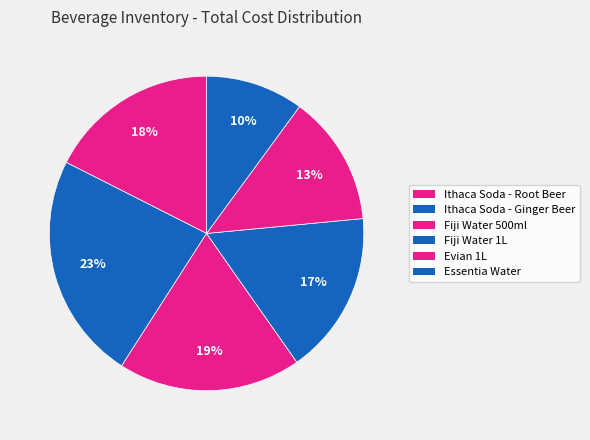

Approximately how many times larger is the value at Essentia Water compared to Fiji Water 1L?

0.6